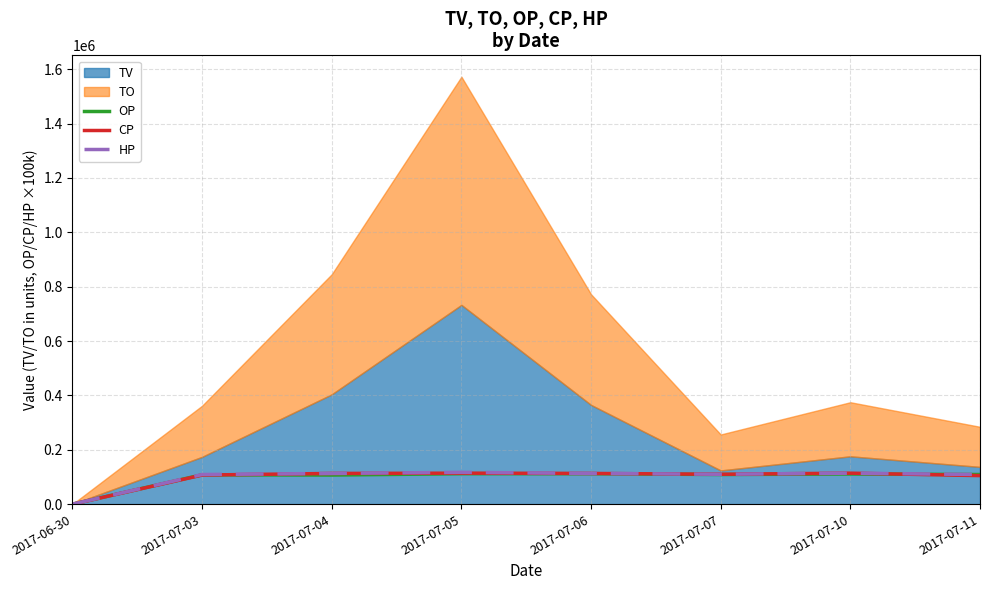

Where is the first local maximum for CP?

2017-07-05